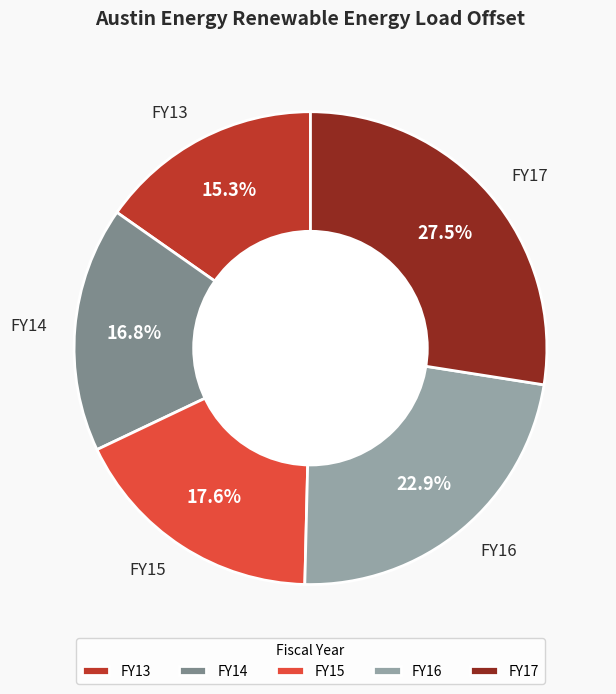

How many slices are in this pie chart?

5